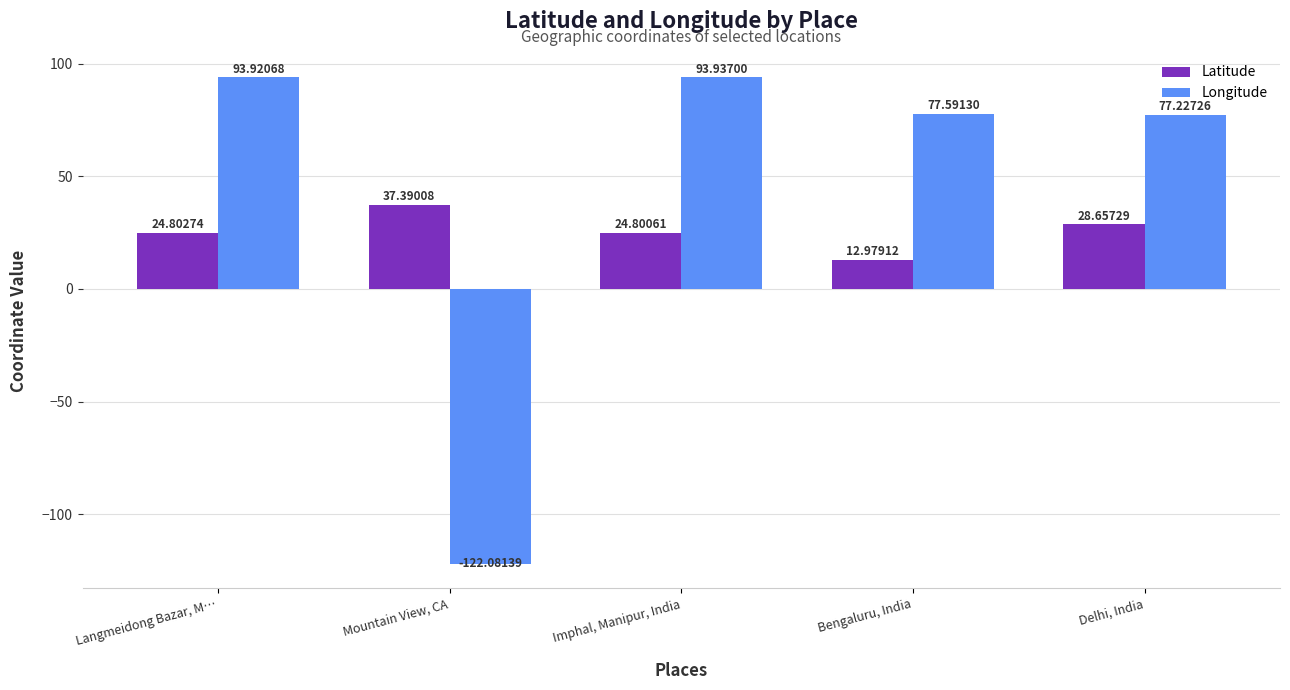

Between Mountain View, CA and Bengaluru, India, which series saw the biggest shift?

Longitude